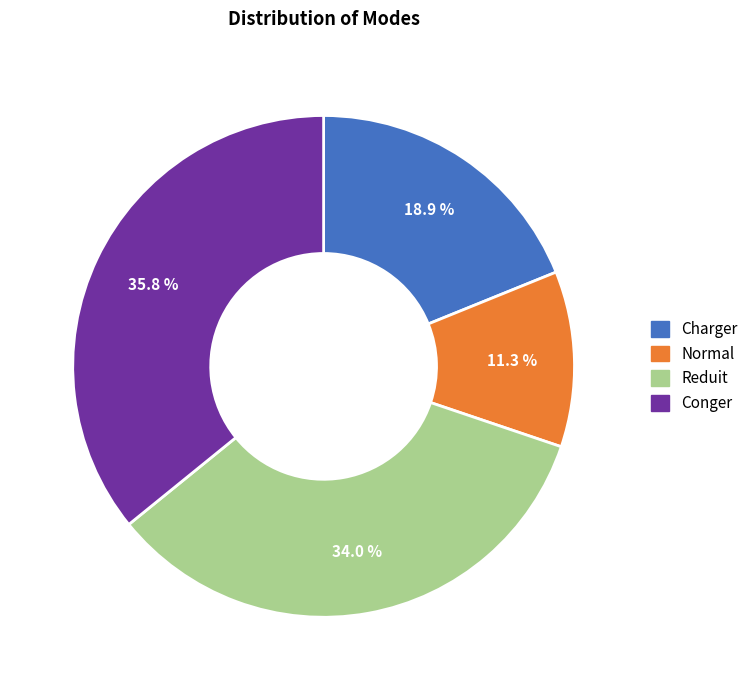

Does any single category account for the majority?

No